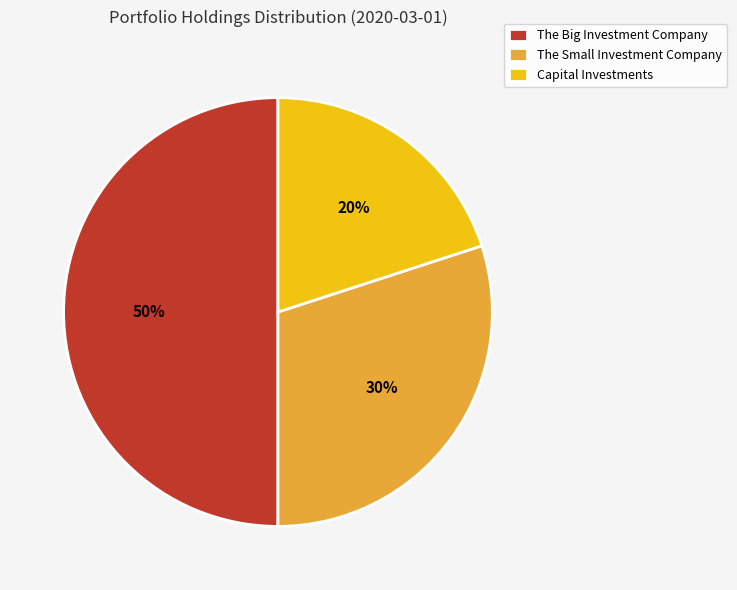

What is the largest slice in the pie chart?

The Big Investment Company